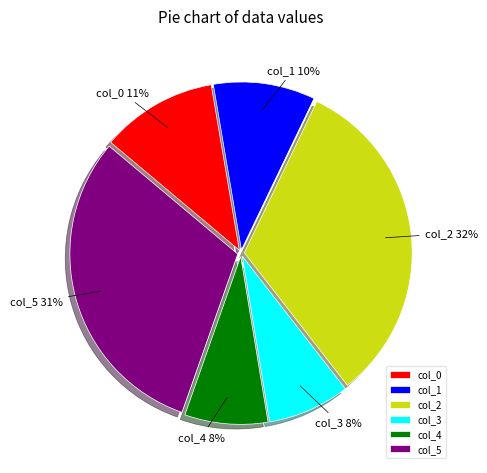

To the nearest percent, what is the combined percentage of col_3 and col_4?

16%